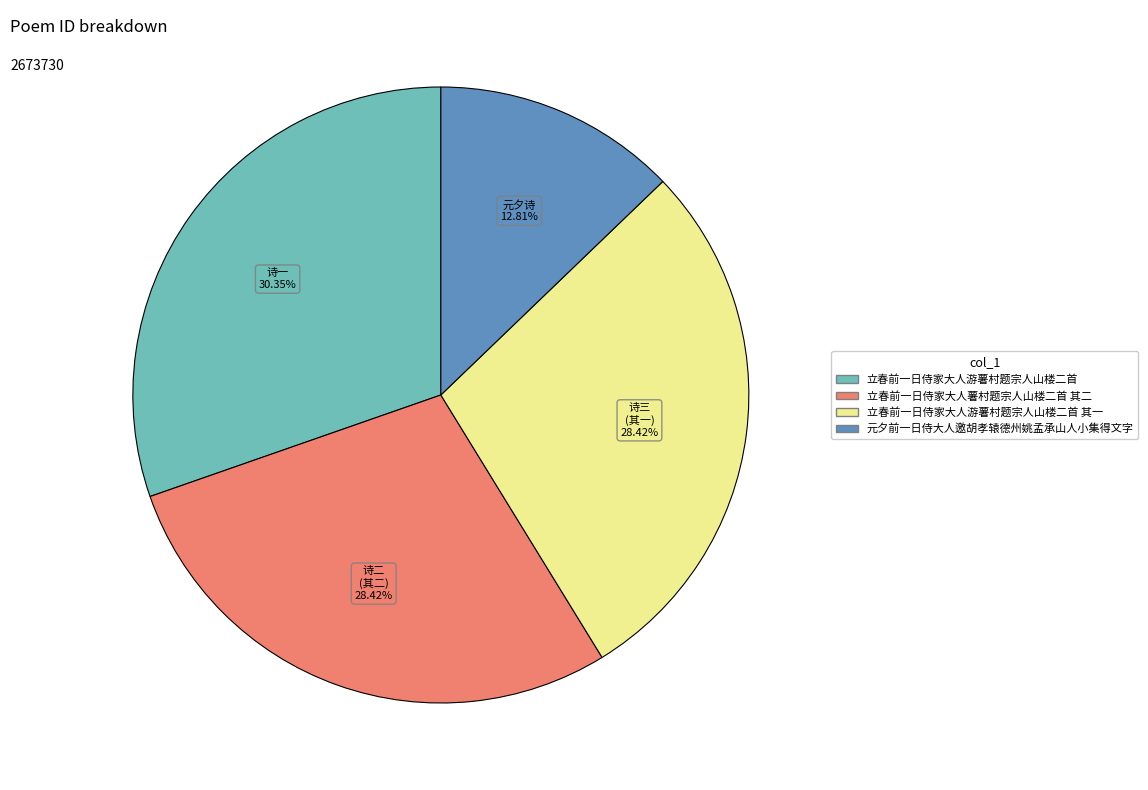

Does any single category account for the majority?

No